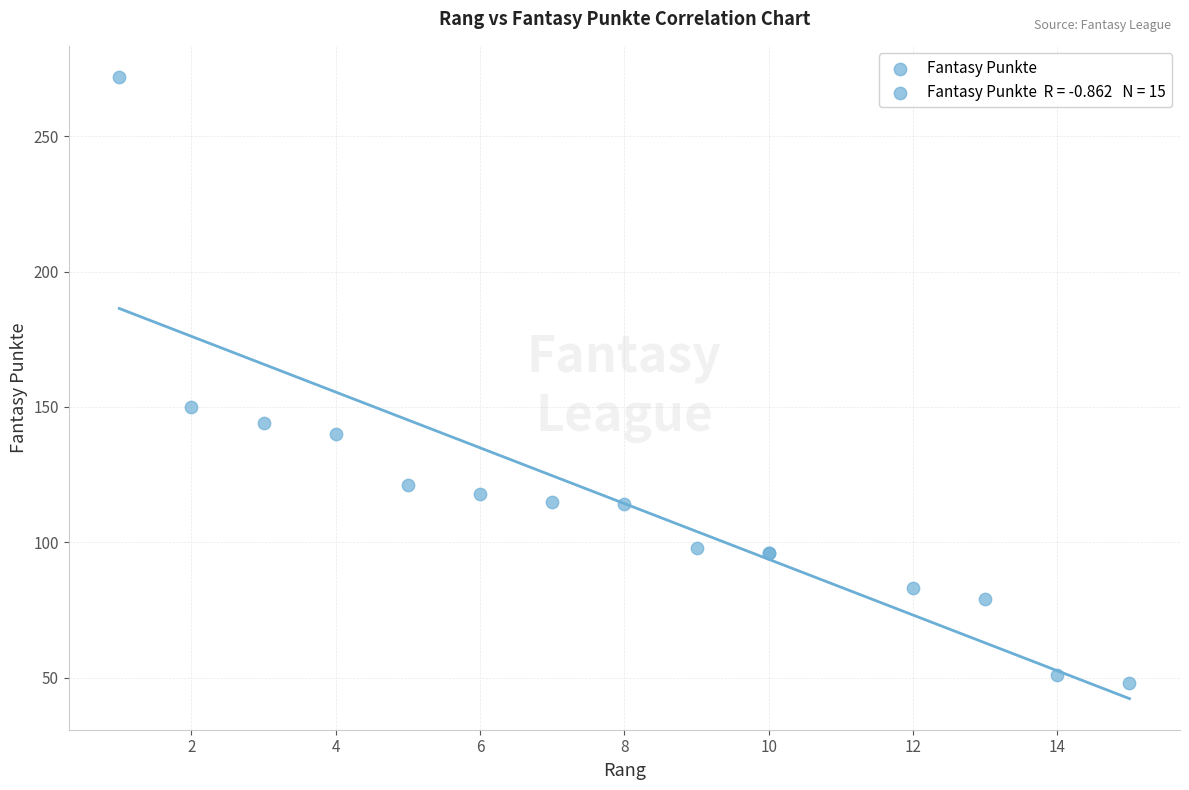

What Y value in the scatter plot is closest to 160?

150